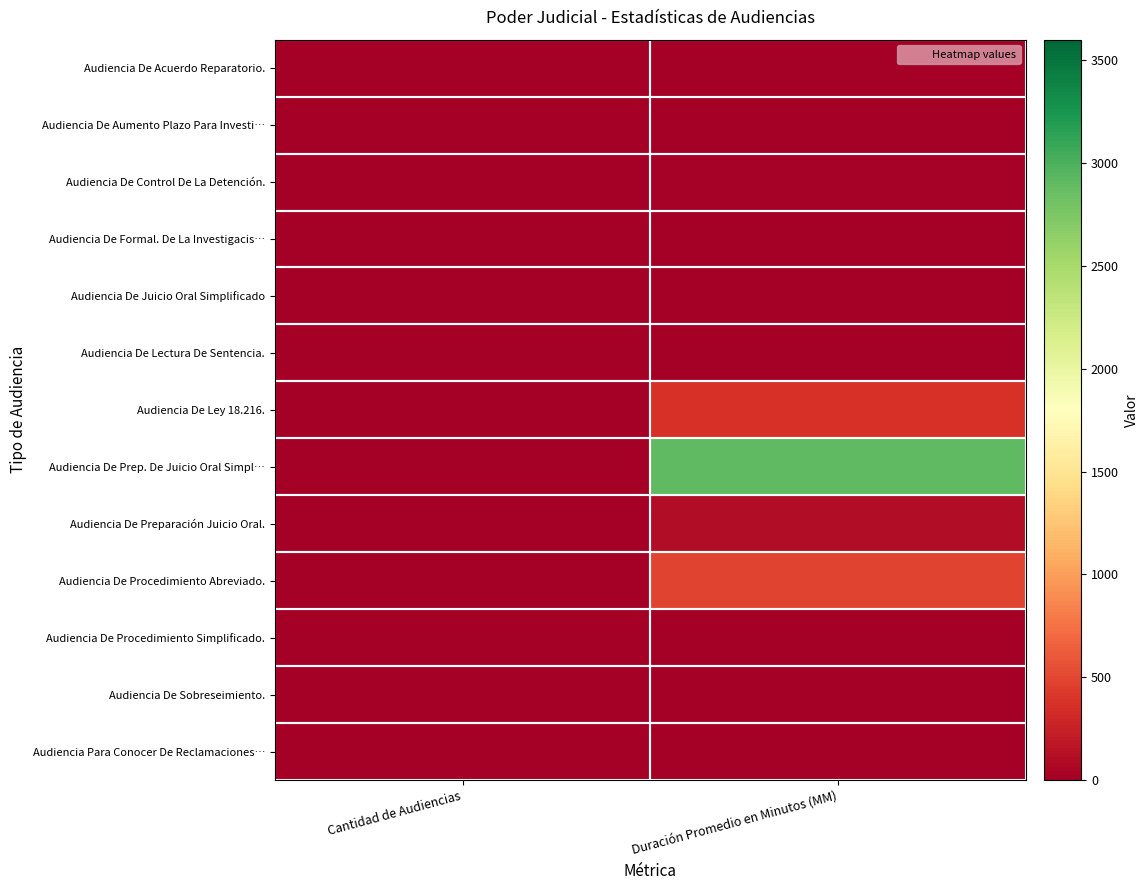

Reading right to left, what are all the values shown in this chart?

Audiencia De Acuerdo Reparatorio.: Duración Promedio en Minutos (MM)=7	Cantidad de Audiencias=2
Audiencia De Aumento Plazo Para Investi…: Duración Promedio en Minutos (MM)=3	Cantidad de Audiencias=3
Audiencia De Control De La Detención.: Duración Promedio en Minutos (MM)=19	Cantidad de Audiencias=8
Audiencia De Formal. De La Investigacis…: Duración Promedio en Minutos (MM)=8	Cantidad de Audiencias=13
Audiencia De Juicio Oral Simplificado: Duración Promedio en Minutos (MM)=6	Cantidad de Audiencias=3
Audiencia De Lectura De Sentencia.: Duración Promedio en Minutos (MM)=5	Cantidad de Audiencias=1
Audiencia De Ley 18.216.: Duración Promedio en Minutos (MM)=368	Cantidad de Audiencias=8
Audiencia De Prep. De Juicio Oral Simpl…: Duración Promedio en Minutos (MM)=2898	Cantidad de Audiencias=2
Audiencia De Preparación Juicio Oral.: Duración Promedio en Minutos (MM)=100	Cantidad de Audiencias=1
Audiencia De Procedimiento Abreviado.: Duración Promedio en Minutos (MM)=490	Cantidad de Audiencias=3
Audiencia De Procedimiento Simplificado.: Duración Promedio en Minutos (MM)=12	Cantidad de Audiencias=3
Audiencia De Sobreseimiento.: Duración Promedio en Minutos (MM)=3	Cantidad de Audiencias=1
Audiencia Para Conocer De Reclamaciones…: Duración Promedio en Minutos (MM)=6	Cantidad de Audiencias=1